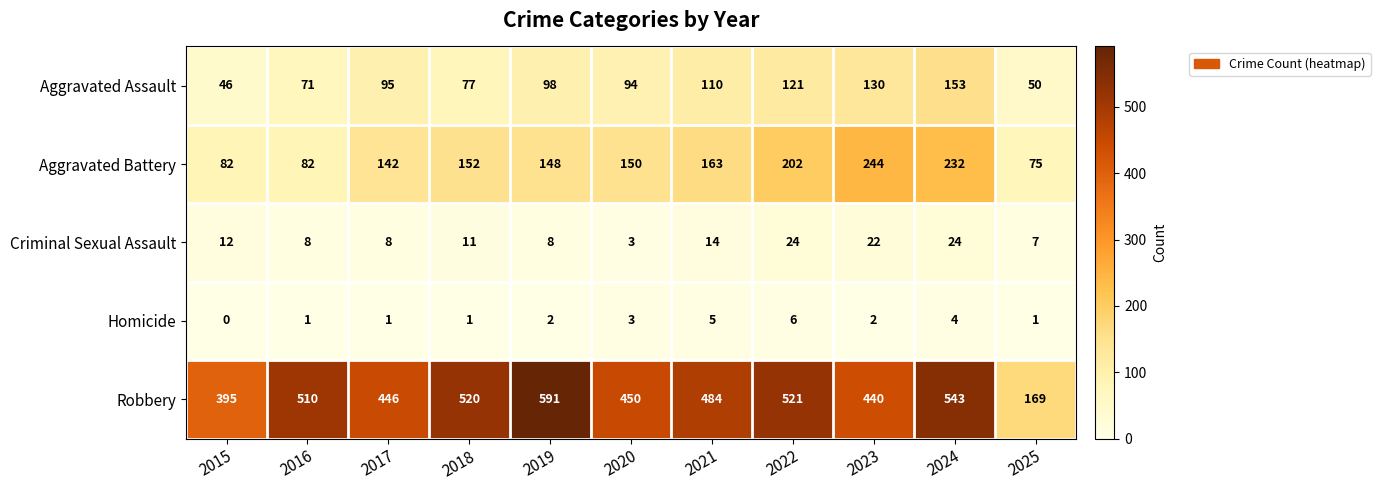

What is the maximum value shown in the chart?

591